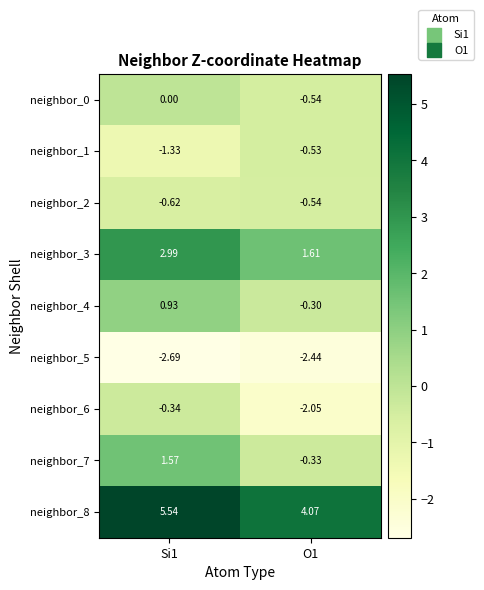

Is the value of neighbor_4 at O1 greater than the value of neighbor_2 at O1?

Yes